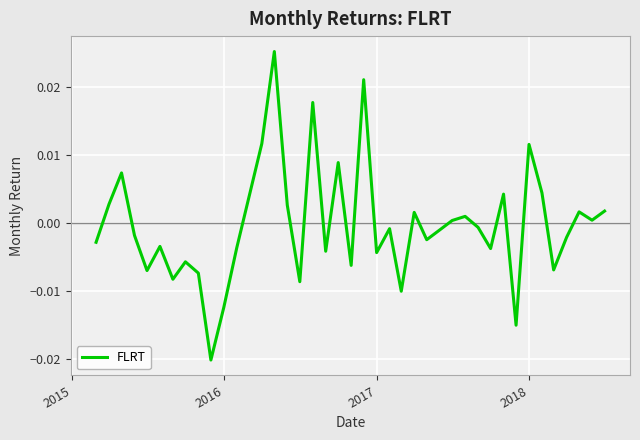

True or false: the data has more than 0 interior local peaks.

True